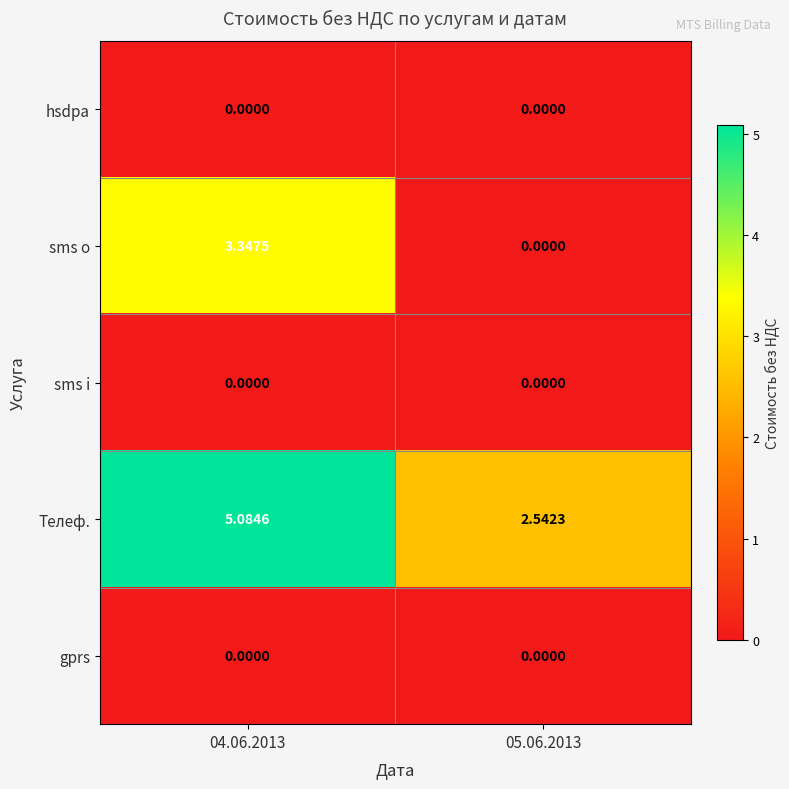

Is the value of gprs at 04.06.2013 greater than the value of Телеф. at 05.06.2013?

No